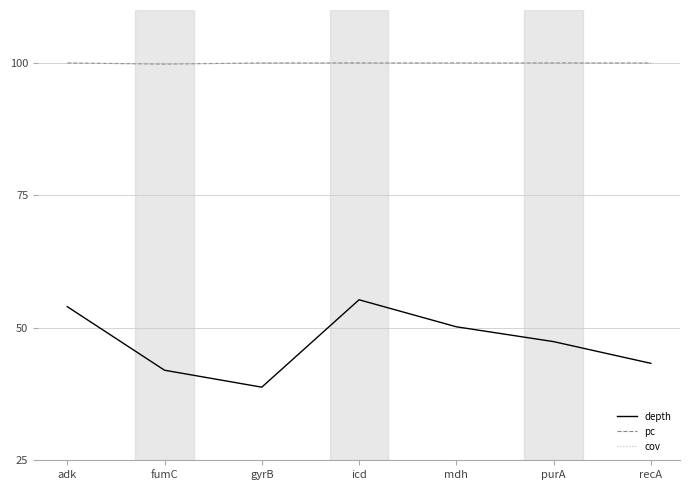

What is the spread (max minus min) of values at mdh?

49.8